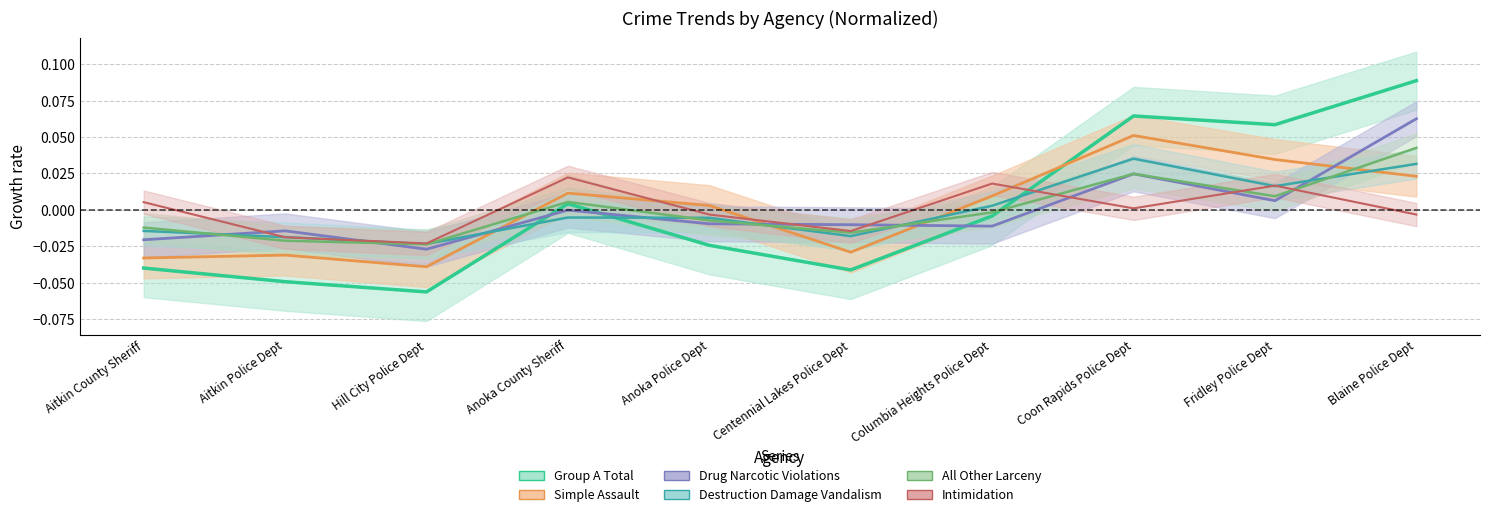

What is the total value across all series at Hill City Police Dept?

-0.2